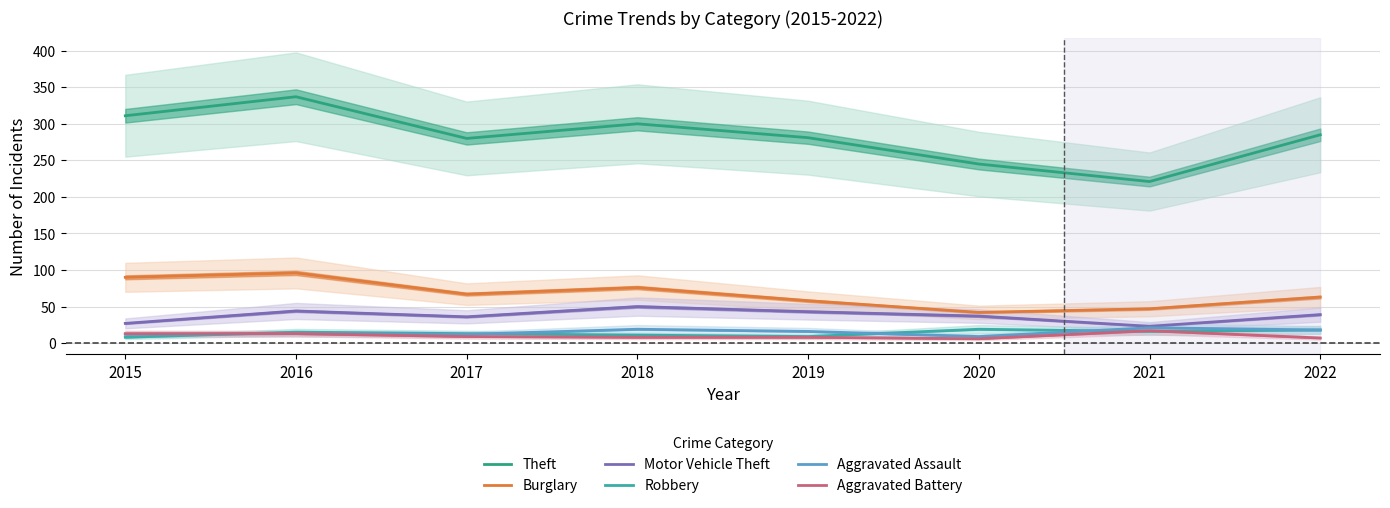

What is the difference between the maximum and minimum values in the Motor Vehicle Theft series?

27